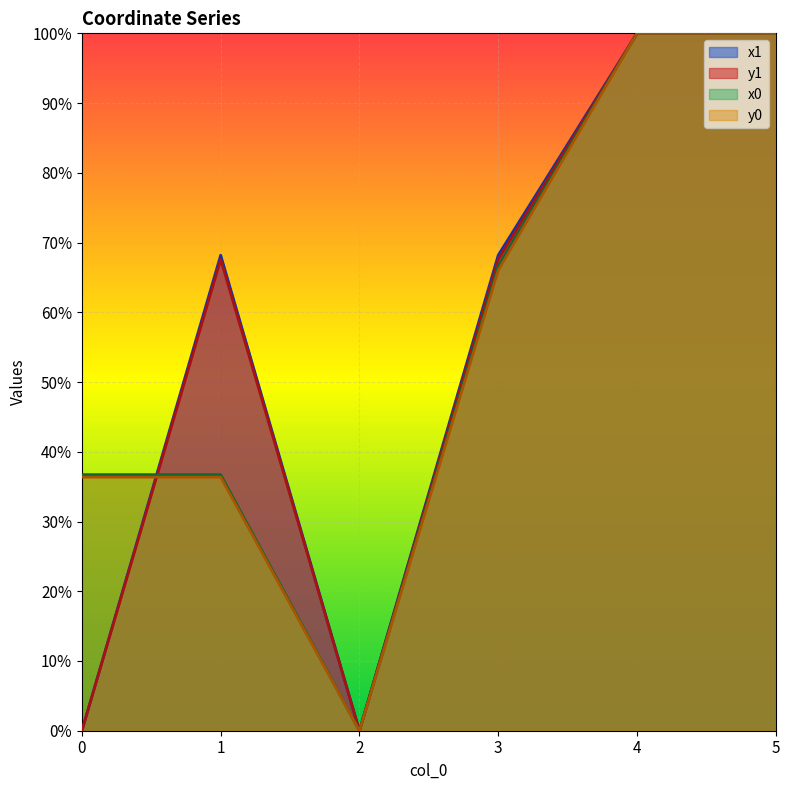

Which series has the largest total across all categories?

x0